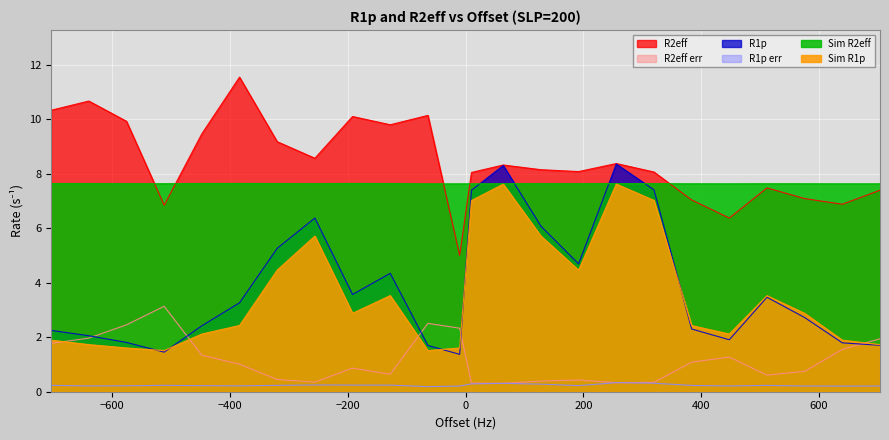

At which label does R1p reach its minimum?

-10